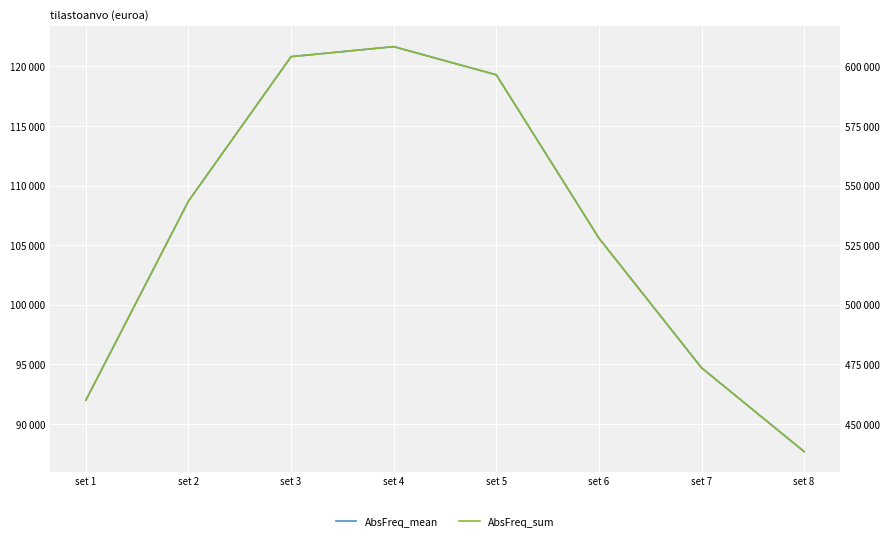

The value of AbsFreq_mean at set 4 is 182584.6. True or false?

False